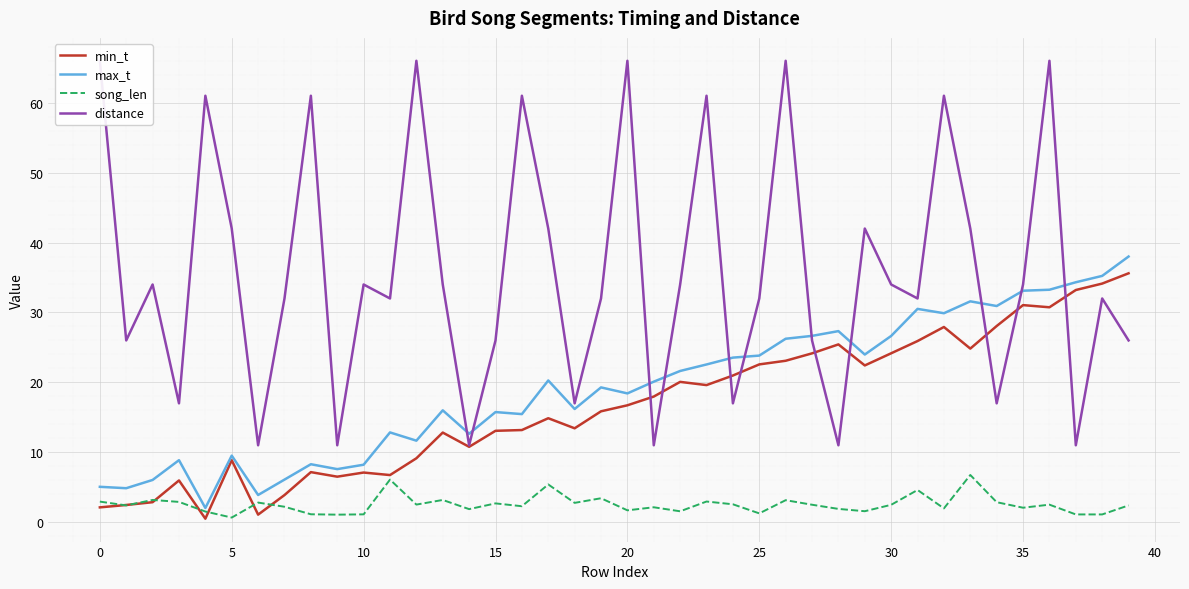

True or false: min_t and max_t cross at least once.

False